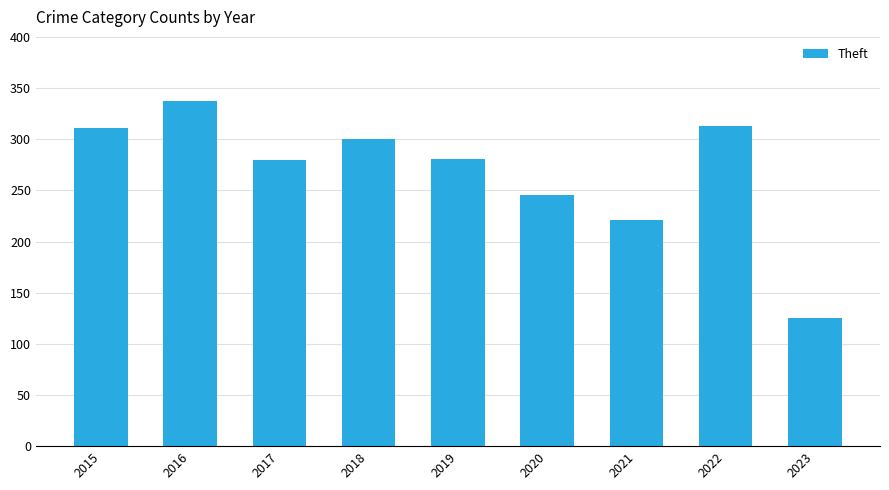

Between 2017 and 2018, which is larger?

2018